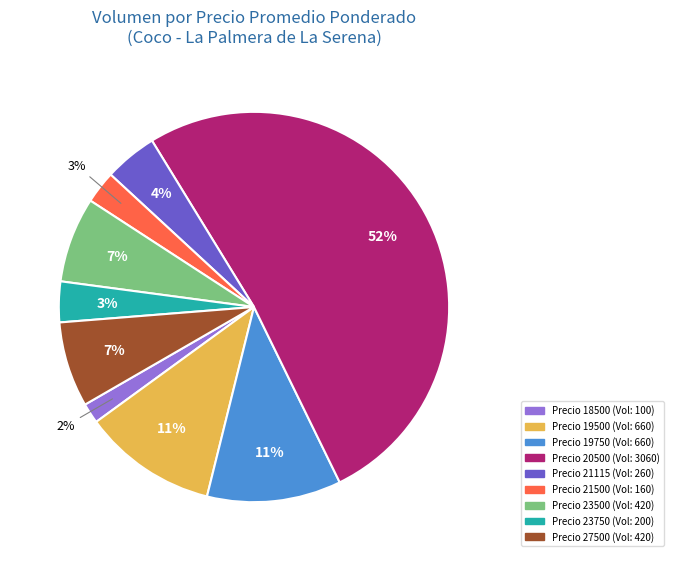

Does any single category account for the majority?

Yes